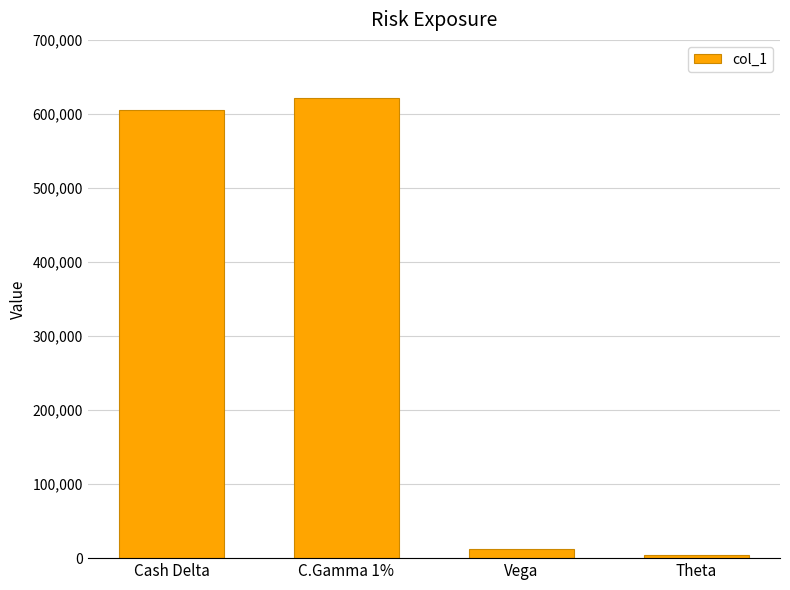

Reading left to right, list all the values displayed in this chart.

Cash Delta=605145	C.Gamma 1%=621968	Vega=13002	Theta=4304